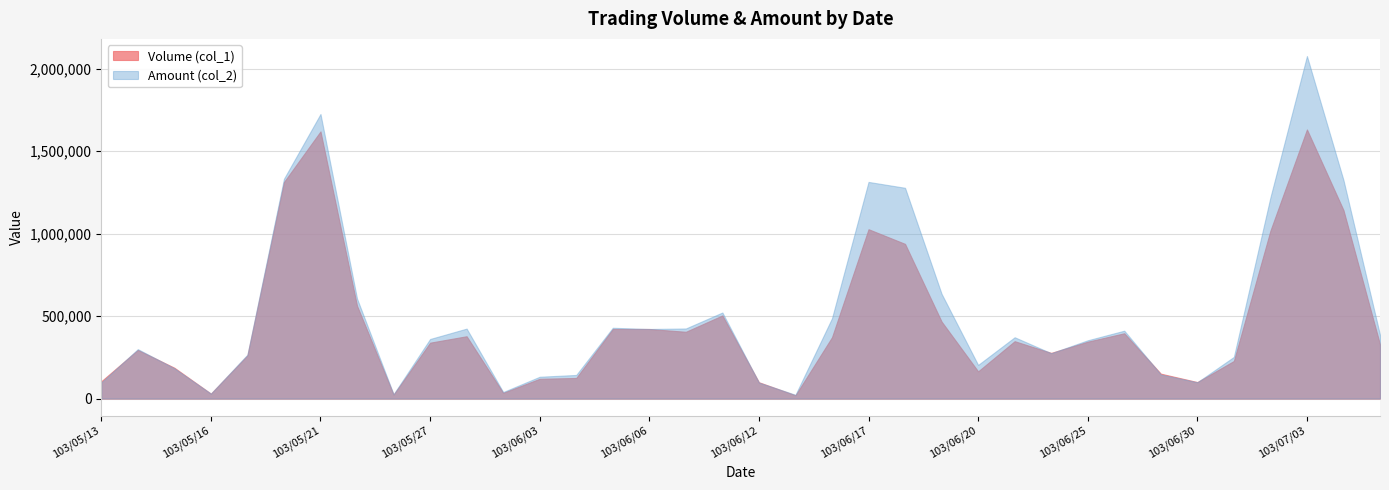

What is the sum of all Volume (col_1) values?

16203000